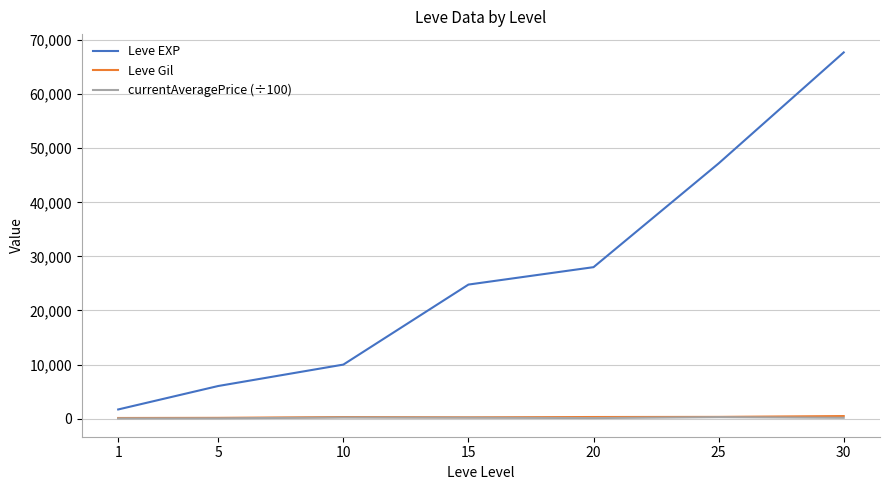

True or false: currentAveragePrice (÷100) has a value of 100.0 at 20.

True